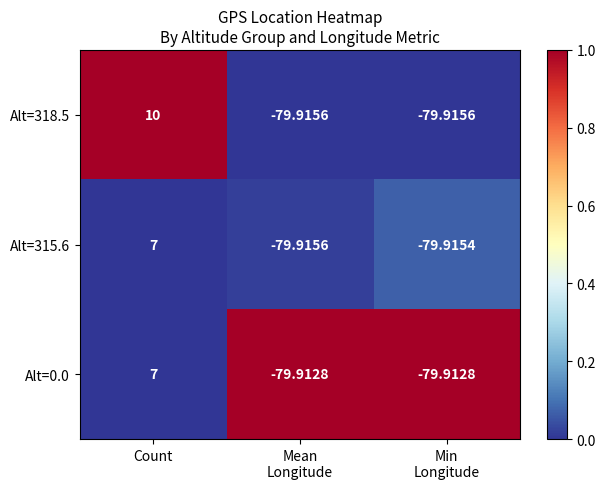

Where does the Alt=0.0 series first go above -79?

Count